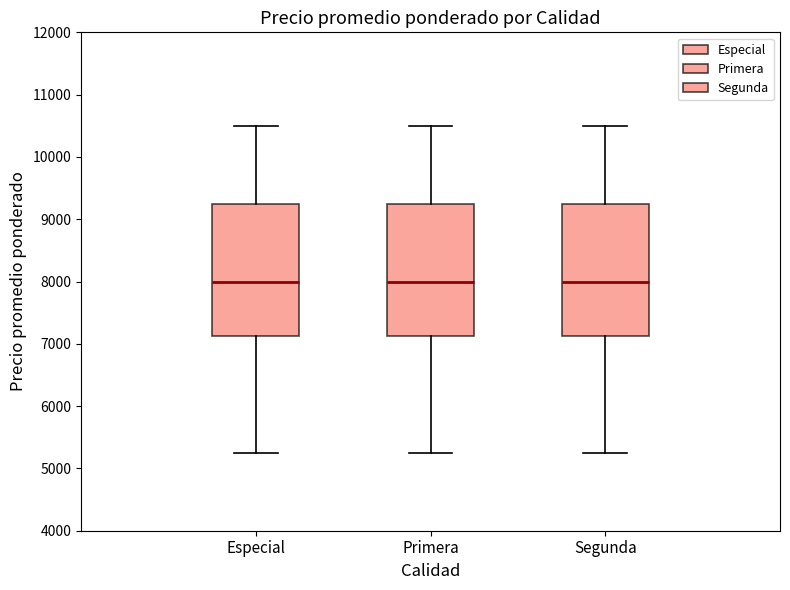

Reading left to right, transcribe this box plot: for each box, give where its median line is, the range the box spans, and where its two whiskers end, as read against the y-axis. The values are not printed on the chart, so give them approximately, as read against the axis.

Especial: median 8000, box 7100 to 9300, whiskers 5300 to 10500
Primera: median 8000, box 7100 to 9300, whiskers 5300 to 10500
Segunda: median 8000, box 7100 to 9300, whiskers 5300 to 10500